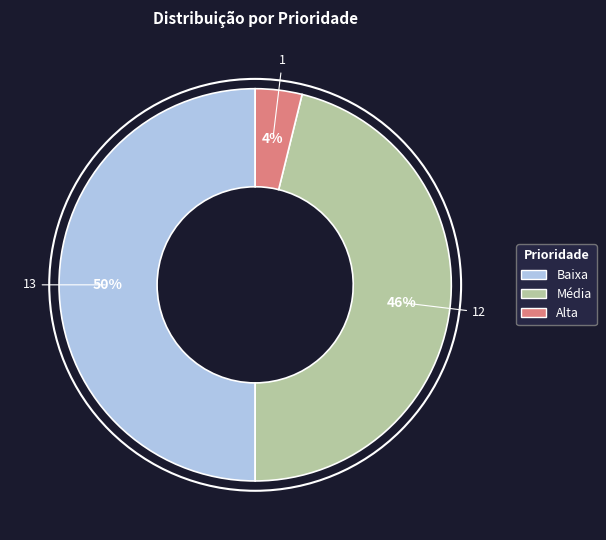

Is the sum of Alta and Baixa greater than half?

Yes